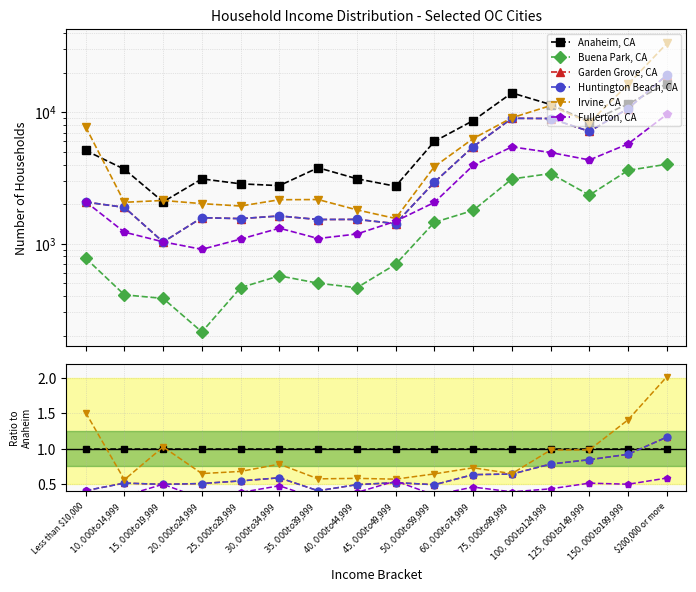

Which series has the widest spread of values?

Irvine, CA